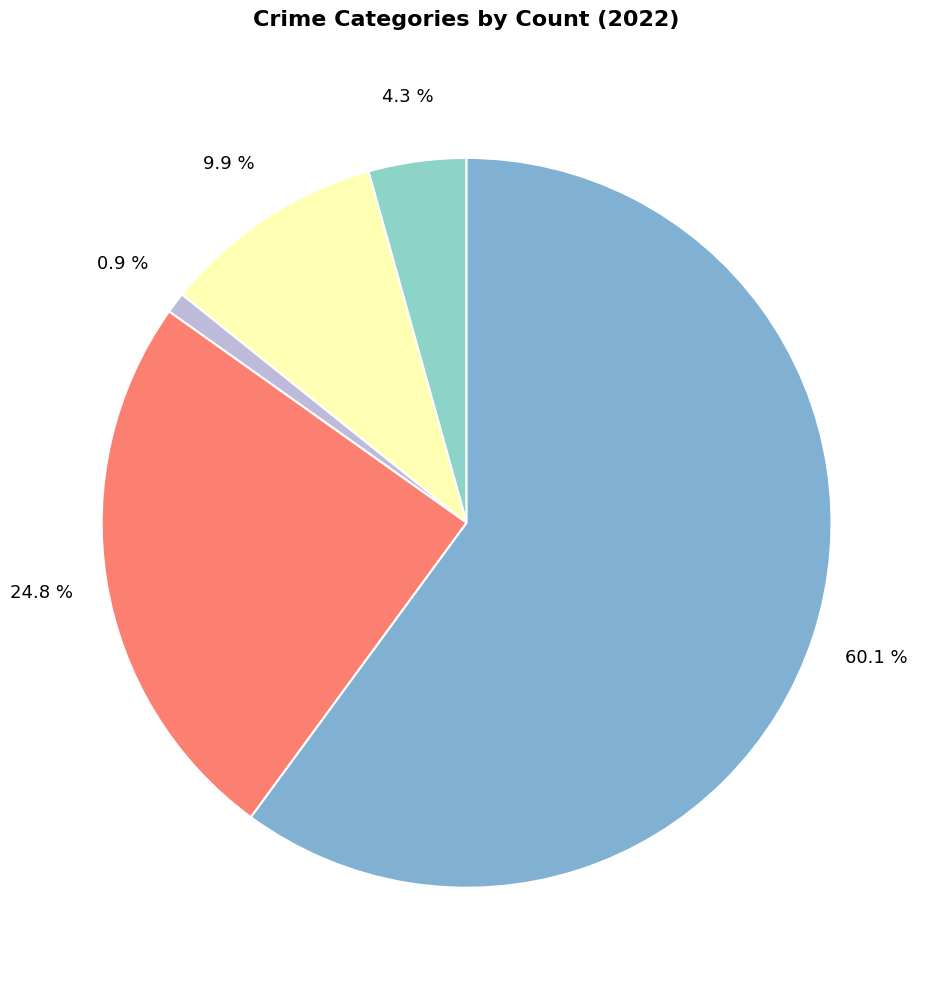

Count the number of slices in the pie.

5